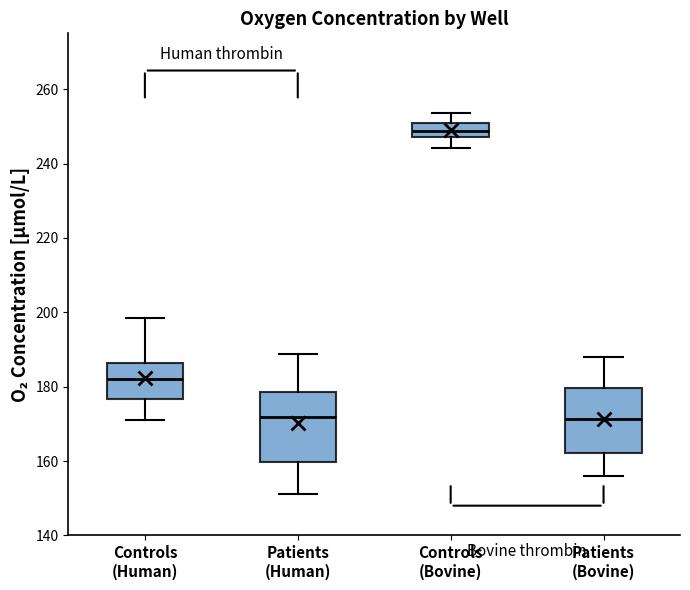

Where does the lower whisker of the box for Patients (Human) end on the y-axis? The values are not printed on the chart, so give them approximately, as read against the axis.

152